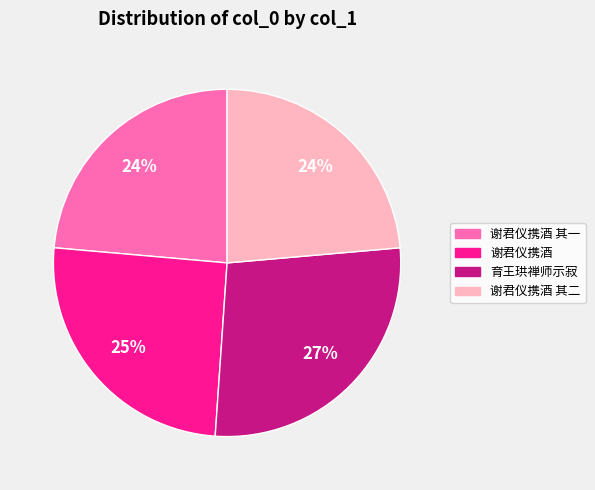

Is there a majority slice in this chart?

No